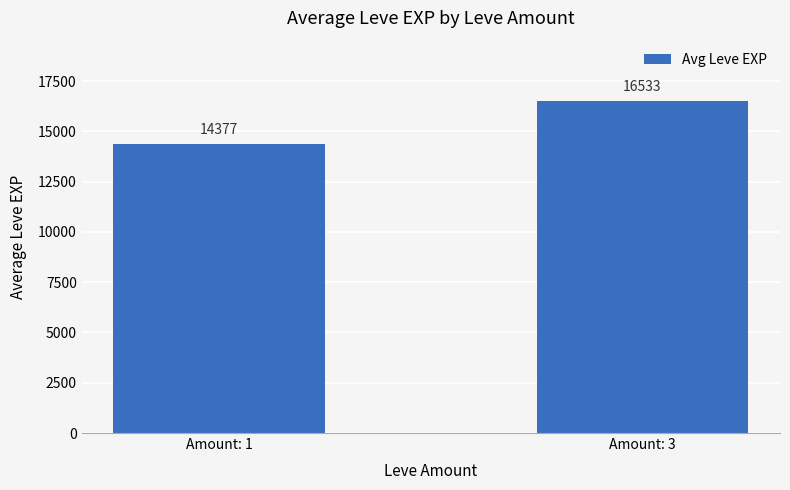

Rank the categories by value from lowest to highest.

Amount: 1, Amount: 3